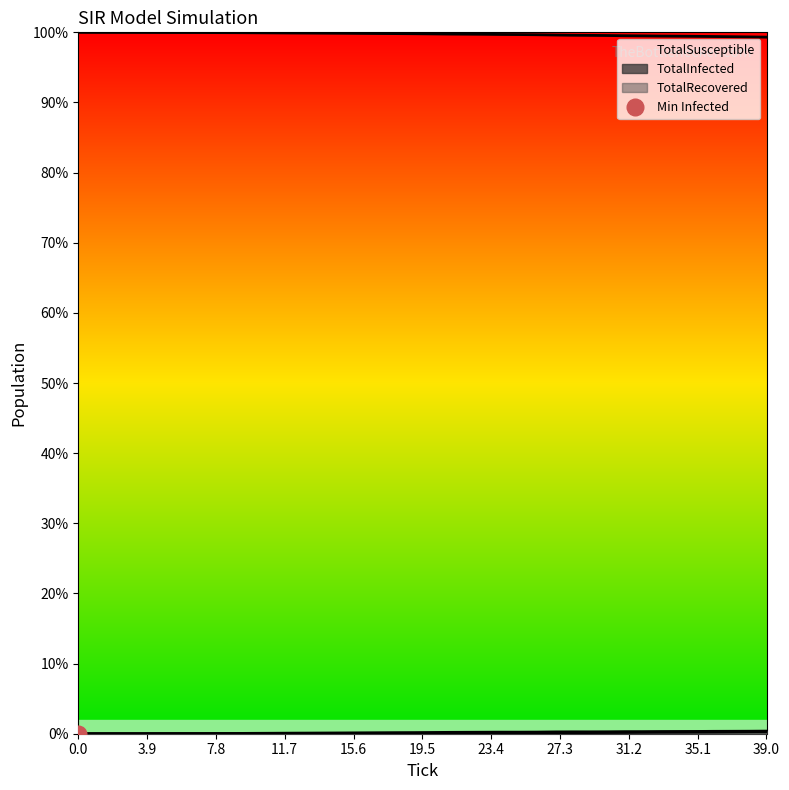

Between 5 and 20, which series saw the biggest shift?

TotalSusceptible